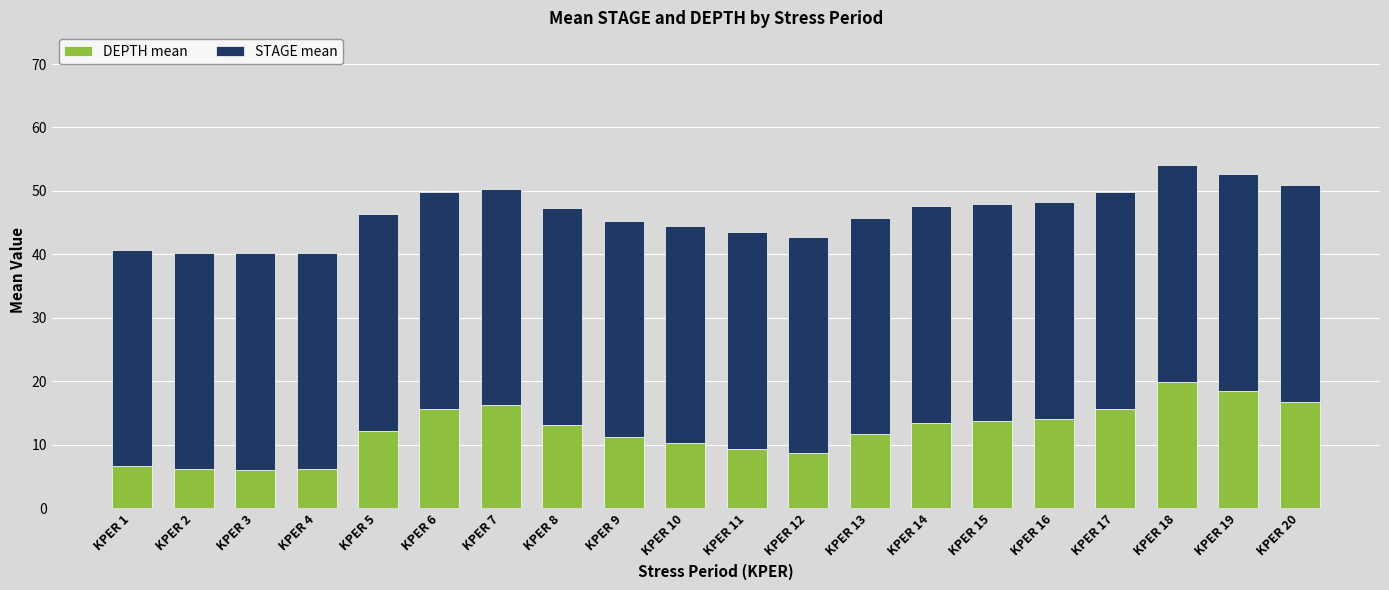

At which label does DEPTH mean reach its peak?

KPER 18